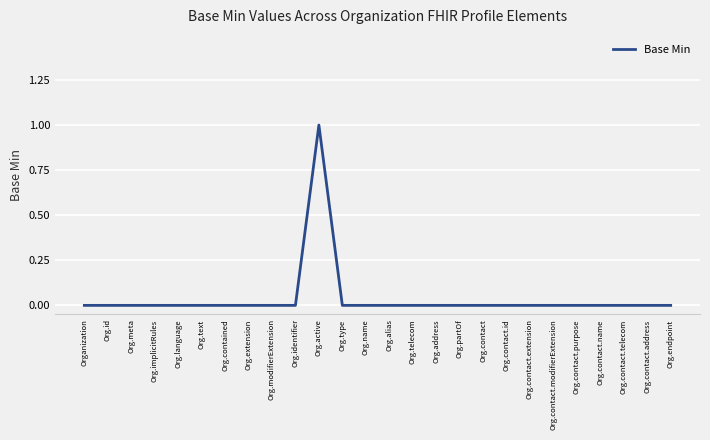

The chart shows a value of 1 at Org.partOf. True or false?

False